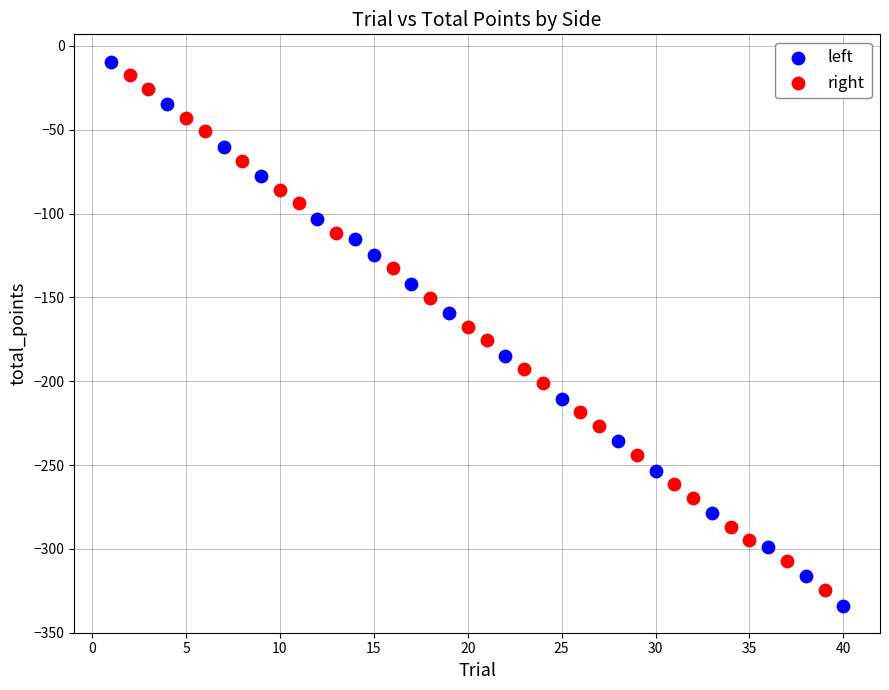

What are all the series names shown in the legend?

left, right